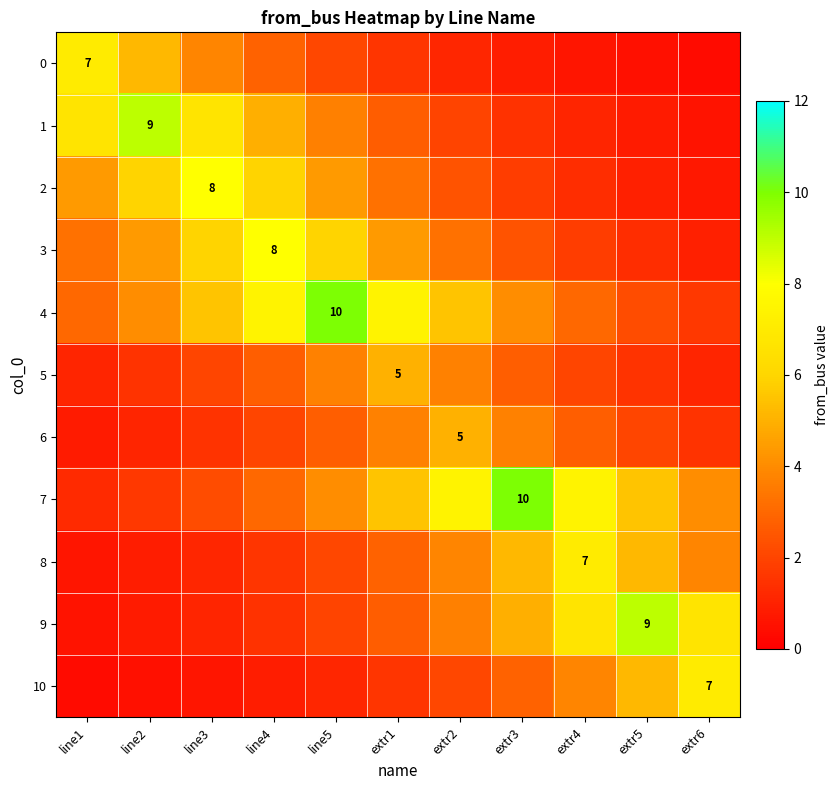

What is the approximate value of 6 at line5?

2.7